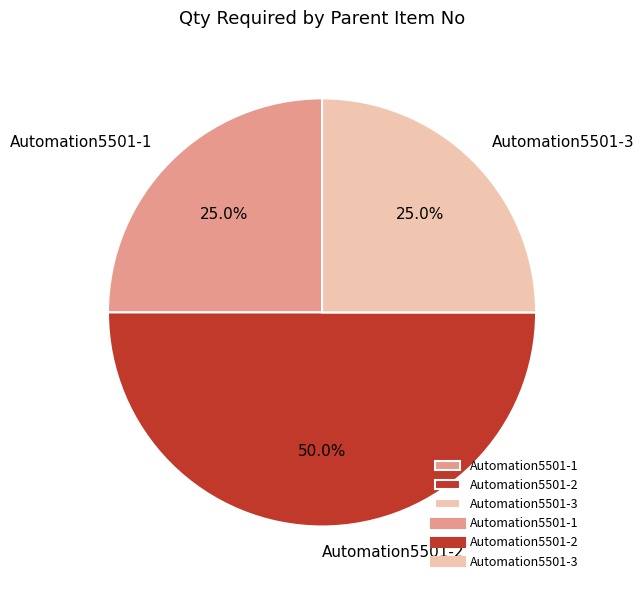

Which has a higher value, Automation5501-2 or Automation5501-3?

Automation5501-2